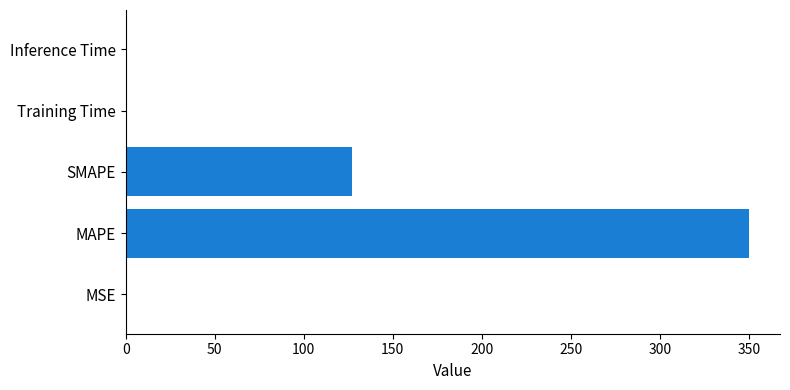

The chart shows a value of 350.0 at MAPE. True or false?

True